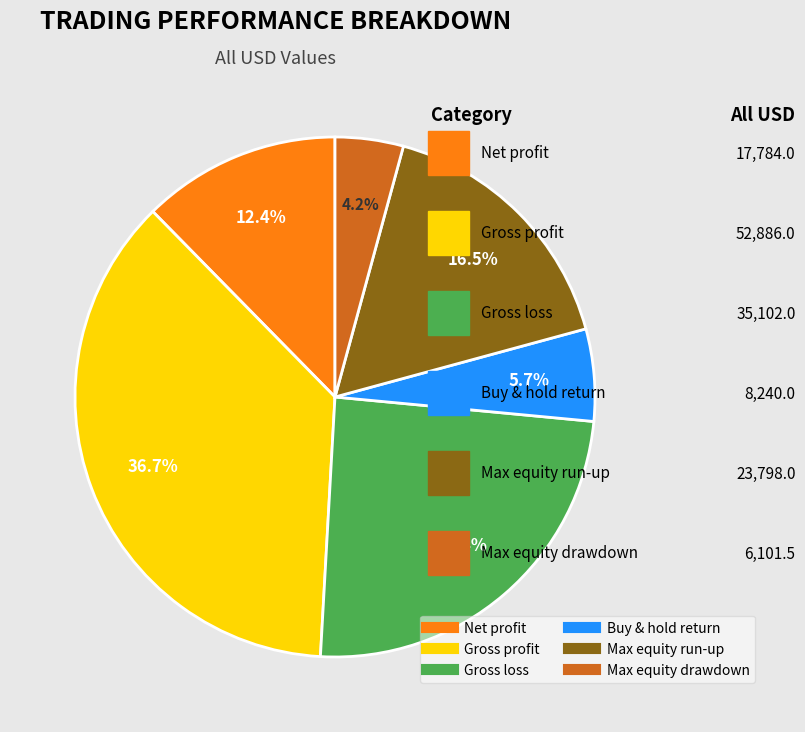

The Gross profit slice represents 26% of the pie. True or false?

False